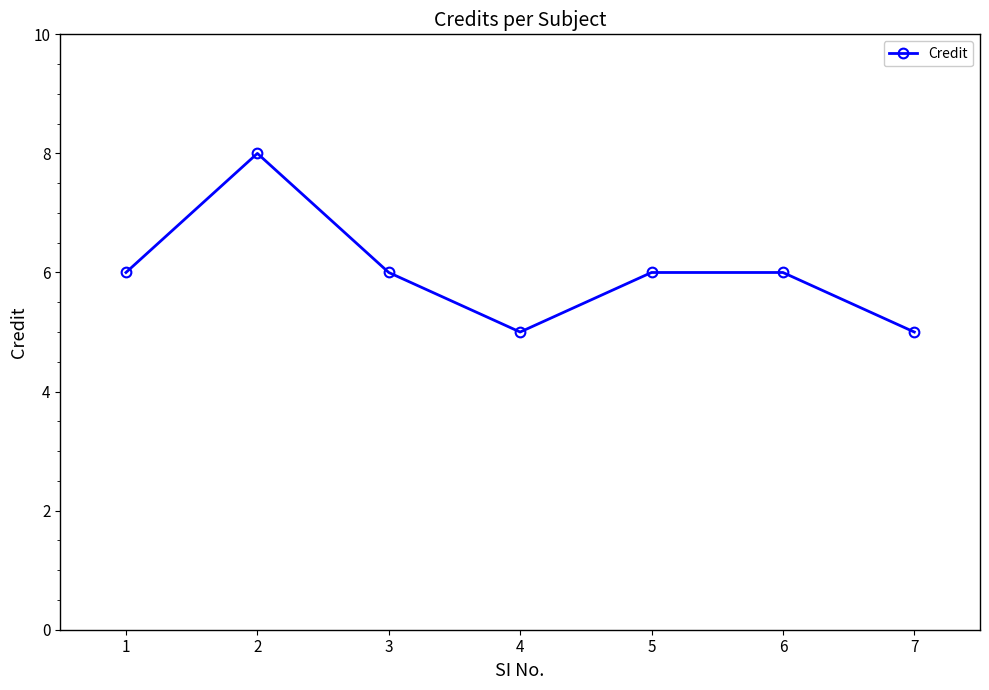

What is the change in value from 2 to 4?

-3